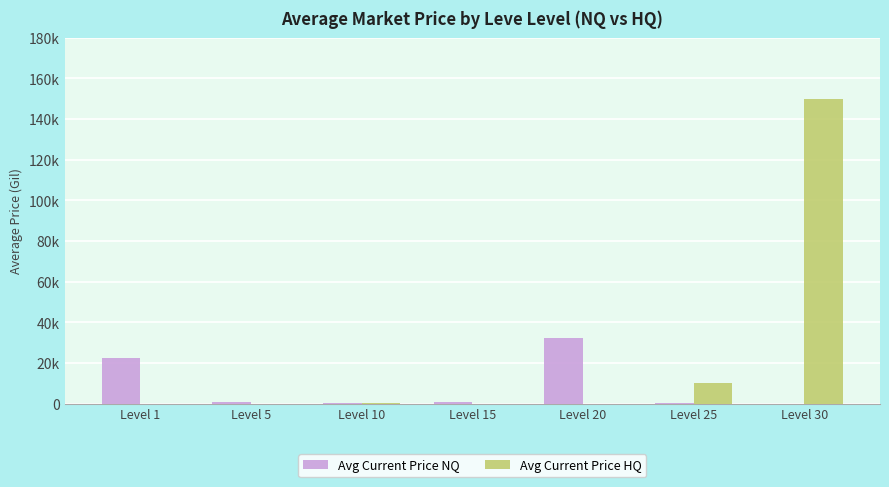

Which series has the largest range (max minus min)?

Avg Current Price HQ